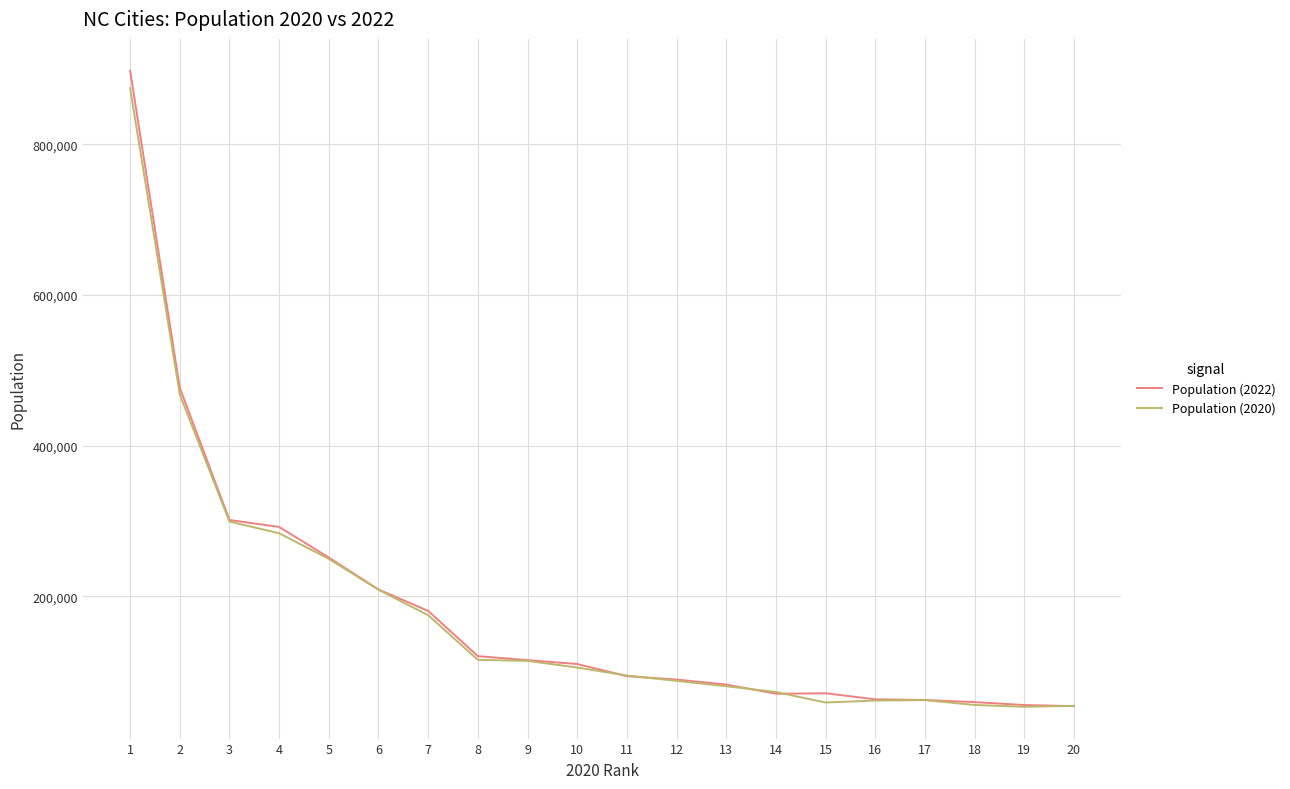

True or false: Population (2022) has a value of 85042 at 19.

False